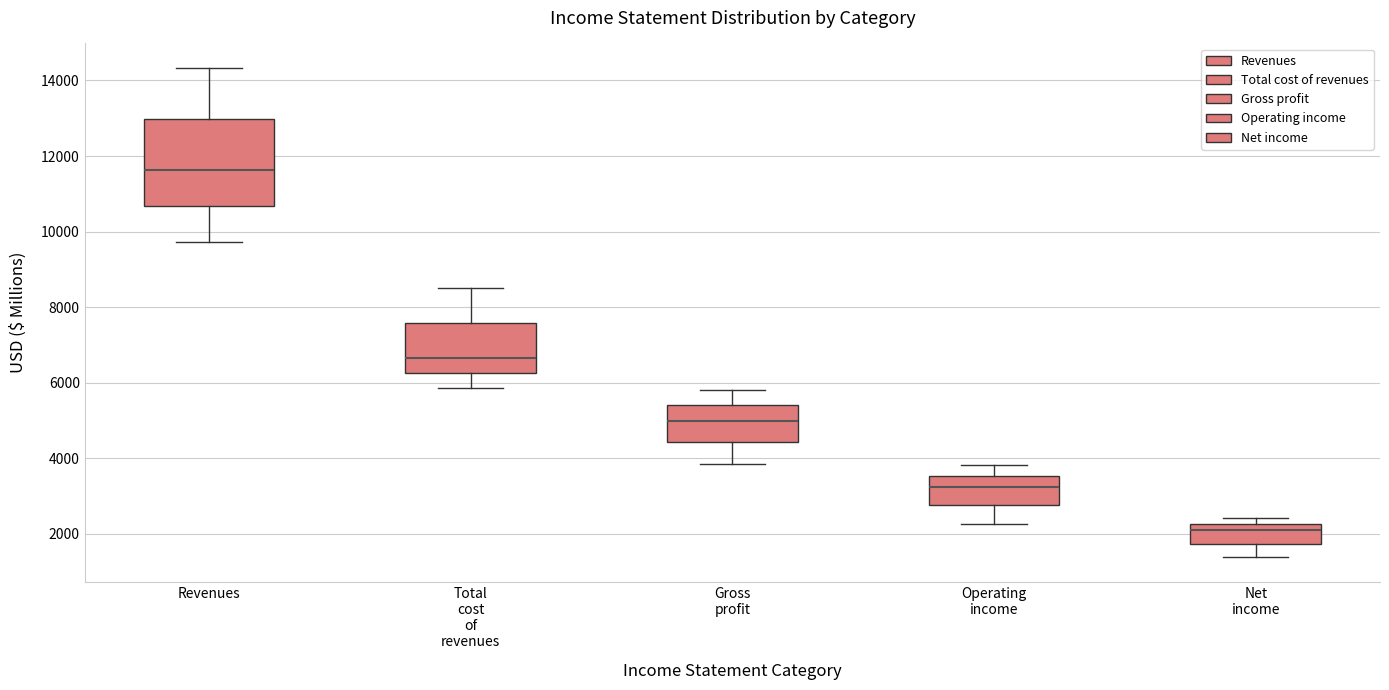

Where is the upper edge of the box for Total cost of revenues on the y-axis? The values are not printed on the chart, so give them approximately, as read against the axis.

7600